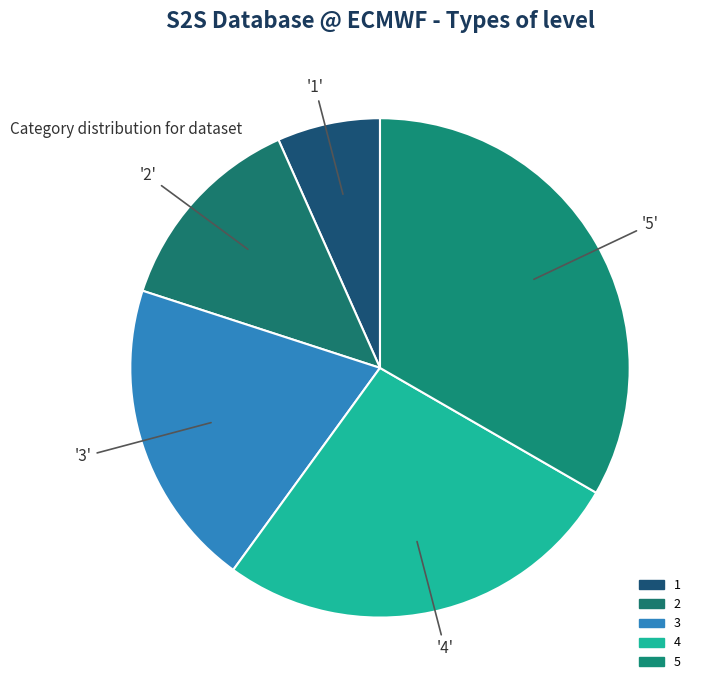

Is the sum of 4 and 1 greater than half?

No